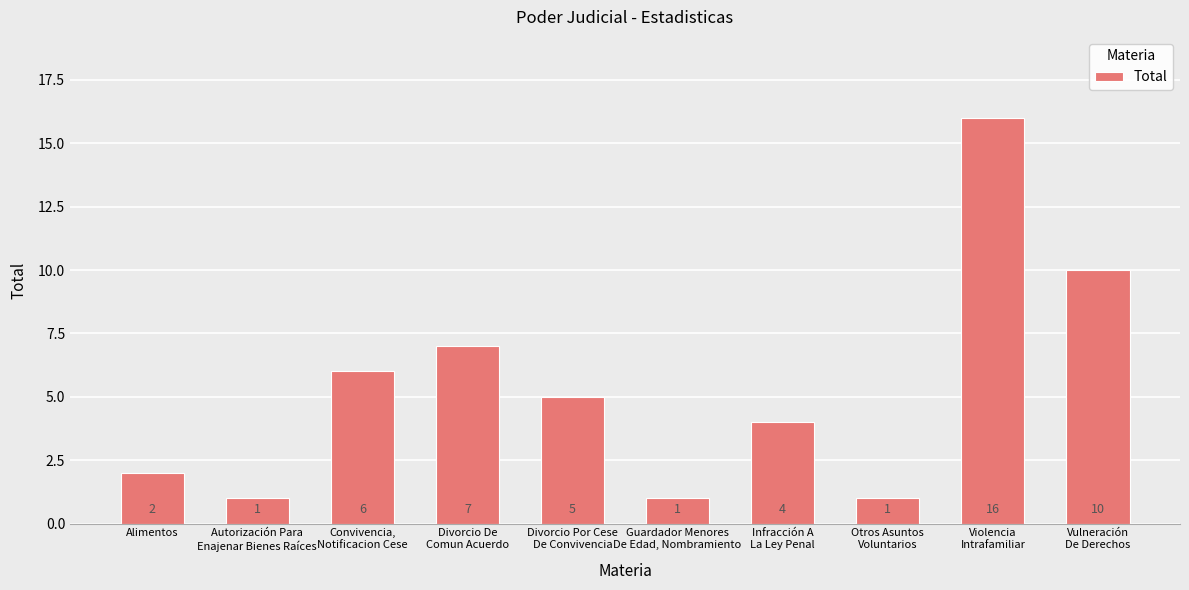

What is the change in value from Otros Asuntos
Voluntarios to Vulneración
De Derechos?

+9